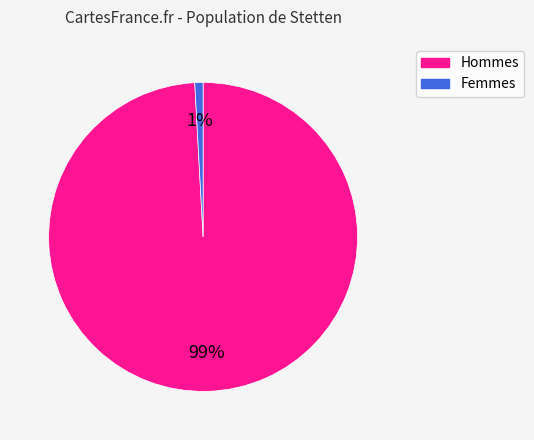

Is there a majority slice in this chart?

Yes